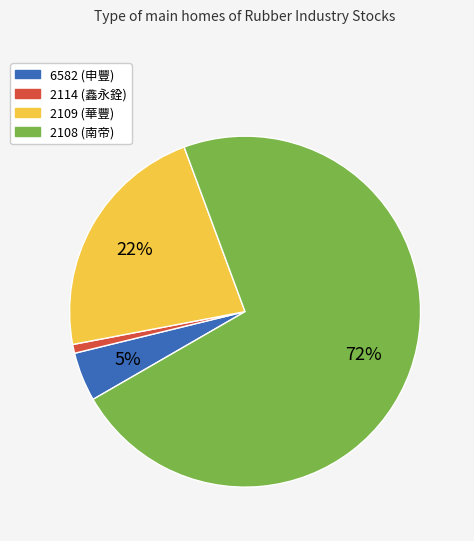

Is there any slice that represents more than half of the pie?

Yes